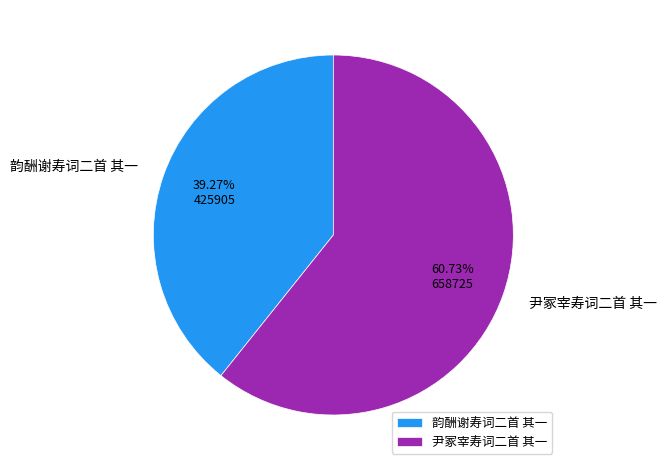

Combined, do 韵酬谢寿词二首 其一 and 尹冢宰寿词二首 其一 account for over 50%?

Yes